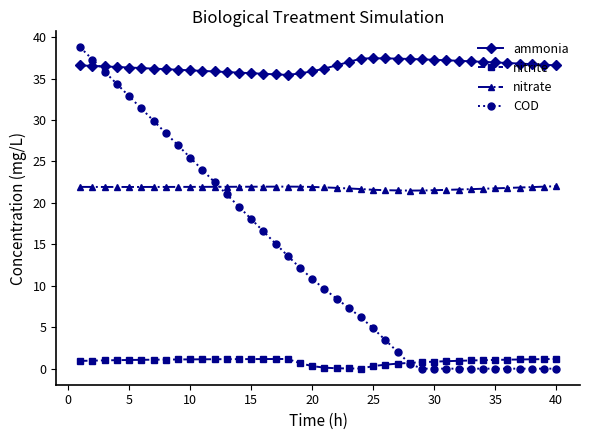

At how many categories does at least one series exceed 32?

40